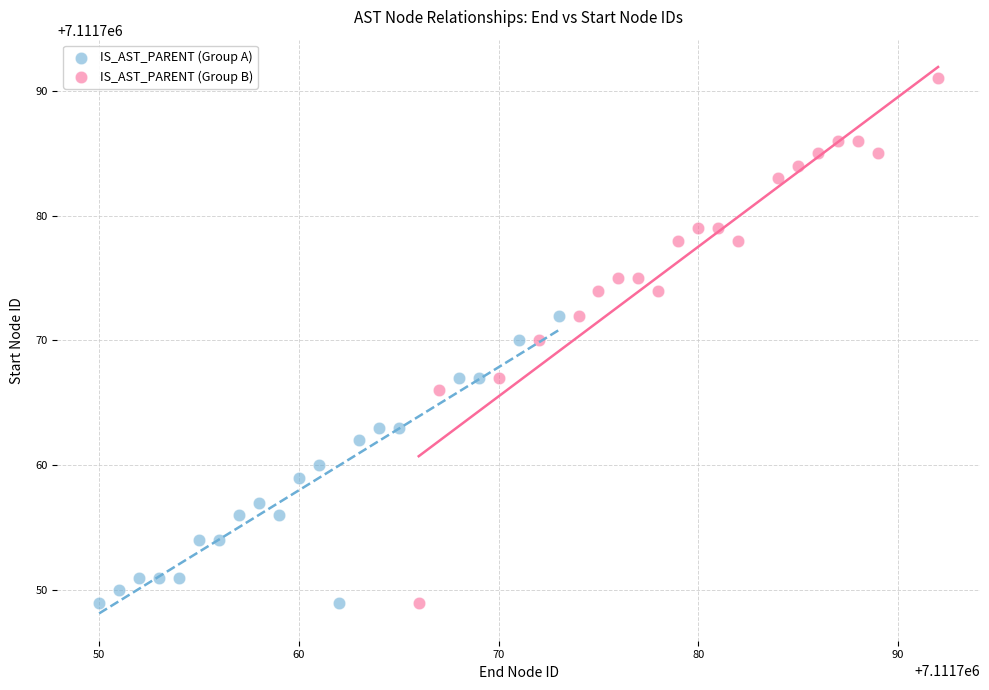

Which series has the largest Y range (max minus min)?

IS_AST_PARENT (Group B)